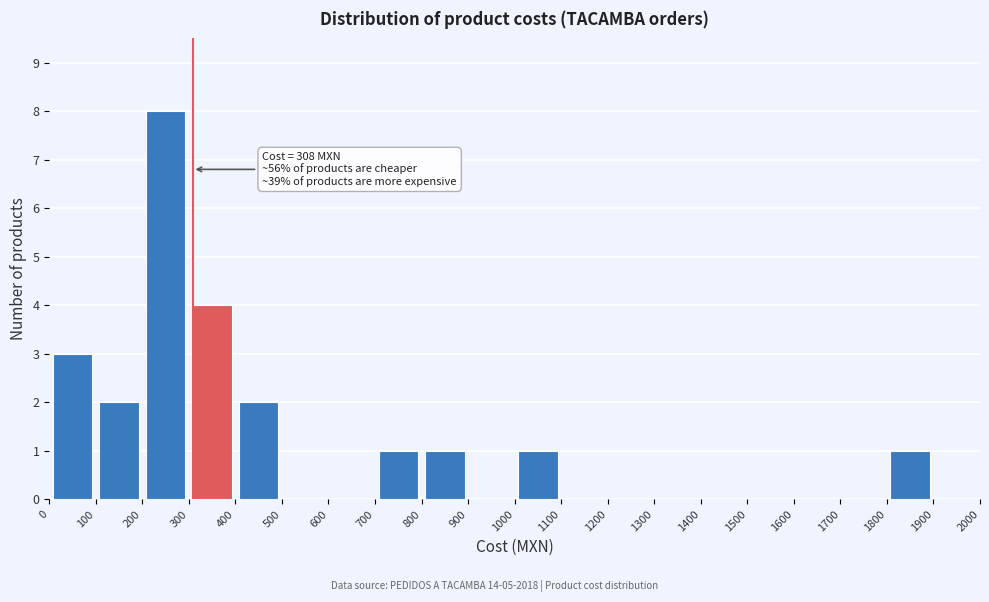

Which range on the x-axis has the tallest bar?

200 to 300